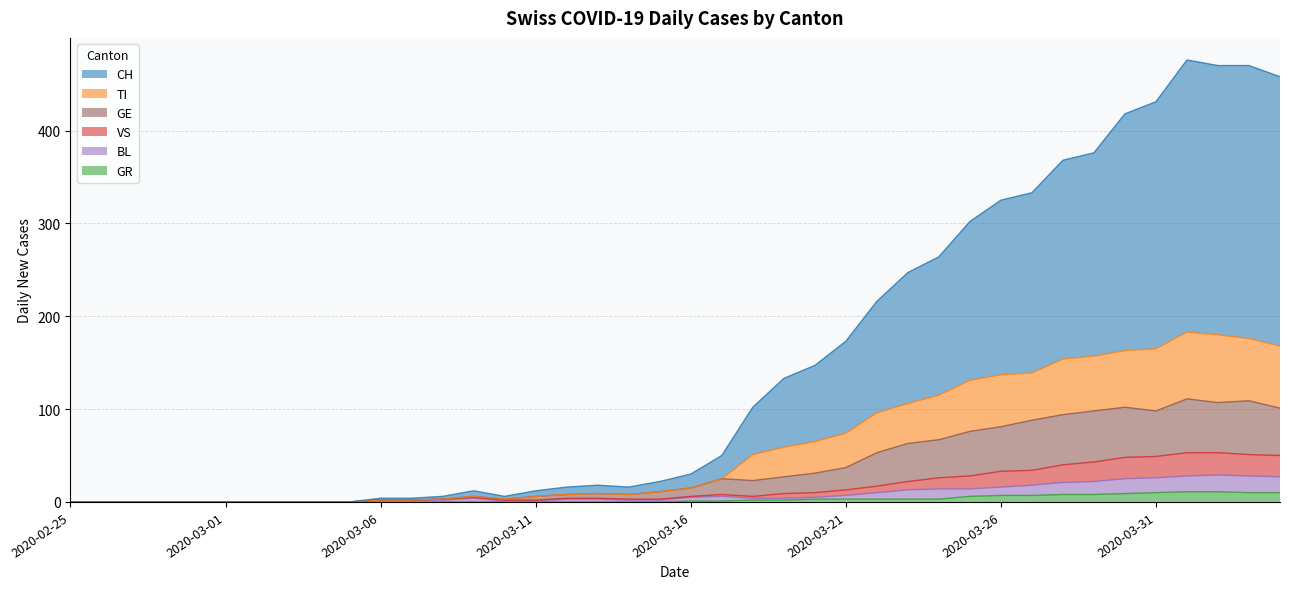

What is the sum of all CH values?

5905